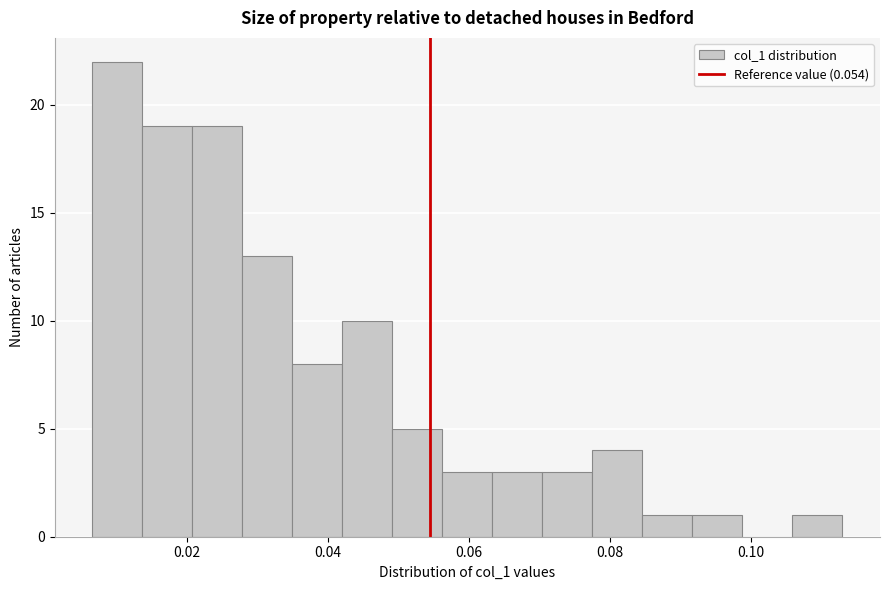

Around what value on the x-axis is the tallest bar? Give the approximate position of its centre, as read against the axis.

0.010